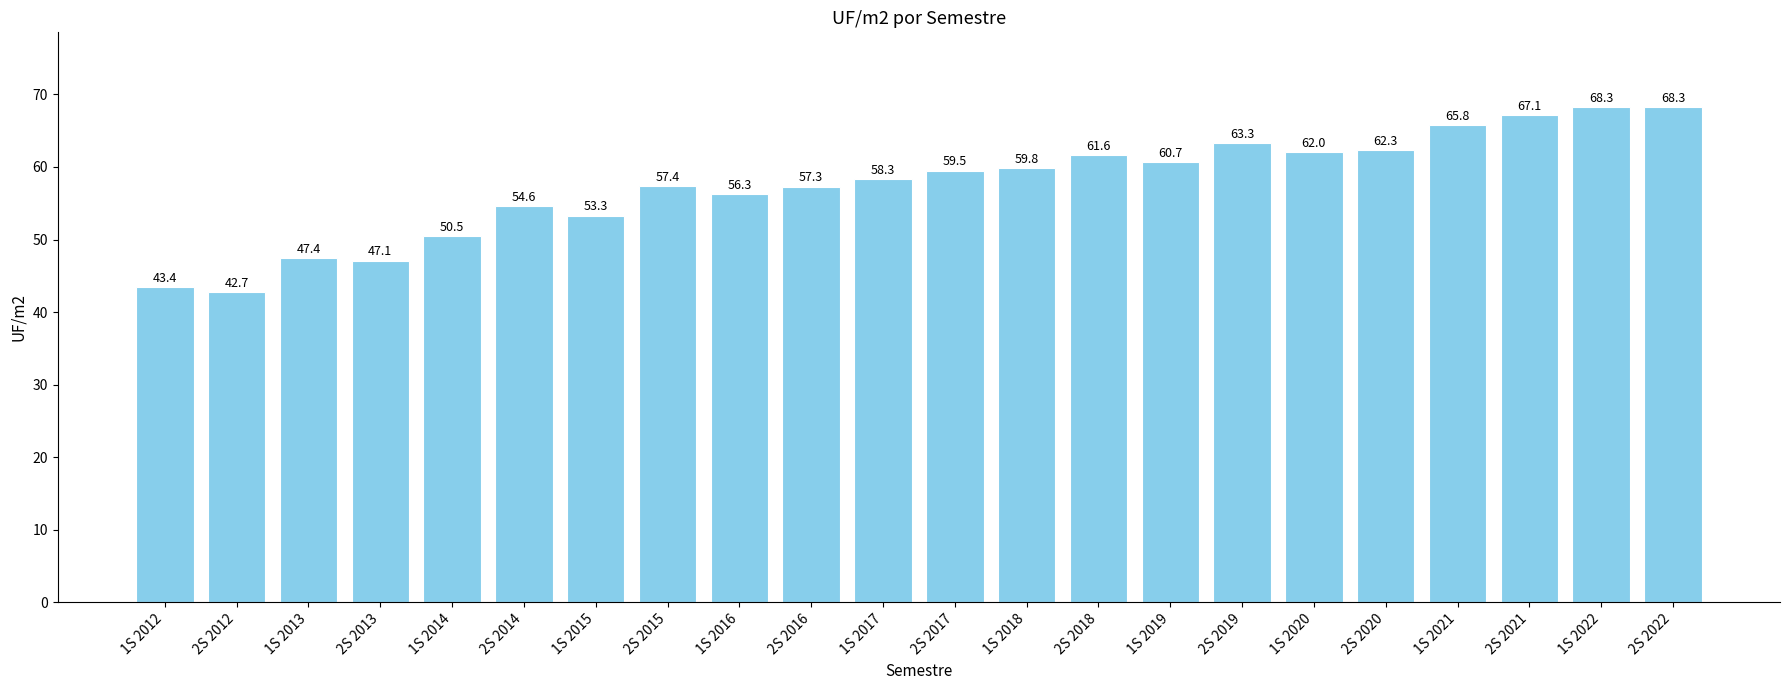

Approximately how many times larger is the value at 1S 2014 compared to 2S 2012?

1.2